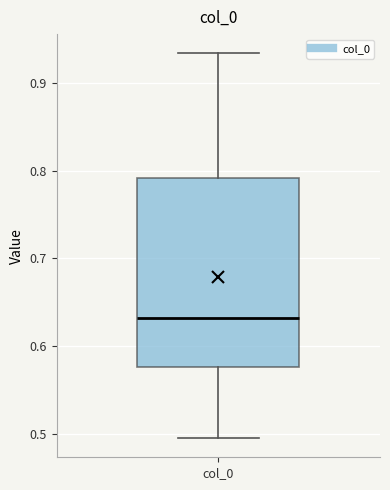

Transcribe this box plot: give where the median line is, the range the box spans, and where the two whiskers end, as read against the y-axis. The values are not printed on the chart, so give them approximately, as read against the axis.

median 0.63, box 0.58 to 0.79, whiskers 0.50 to 0.93